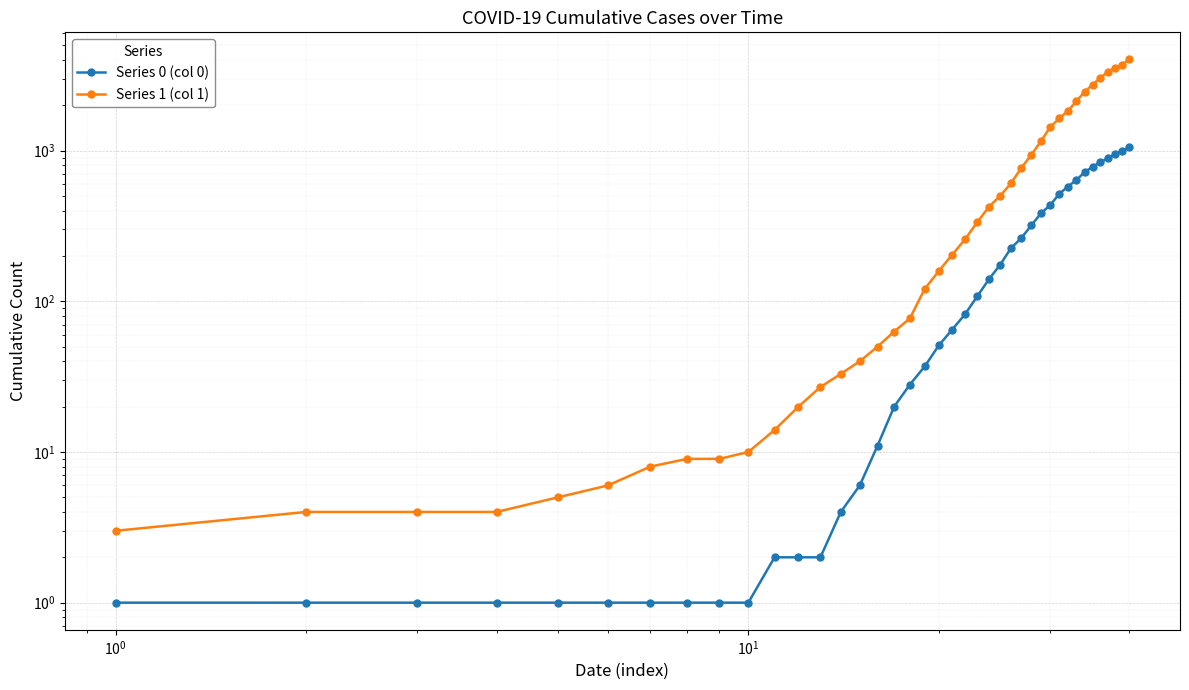

Count the number of data series in this chart.

2